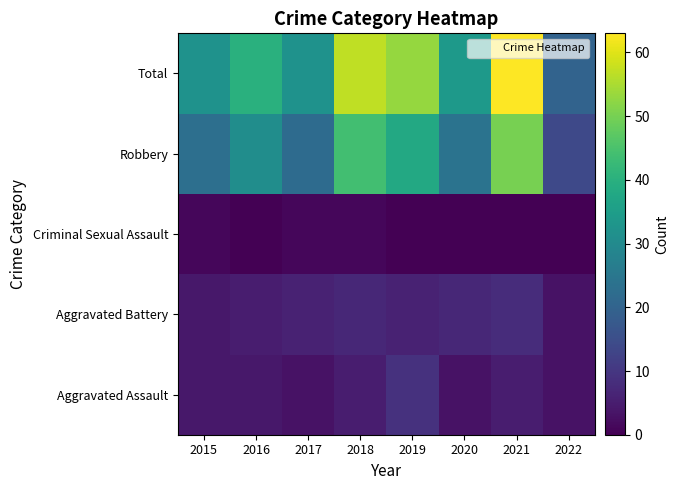

What is the maximum value shown in the chart?

63